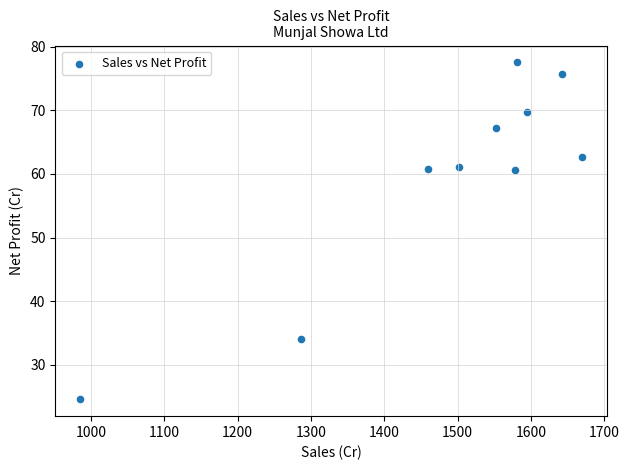

What is the average X value?

1485.3